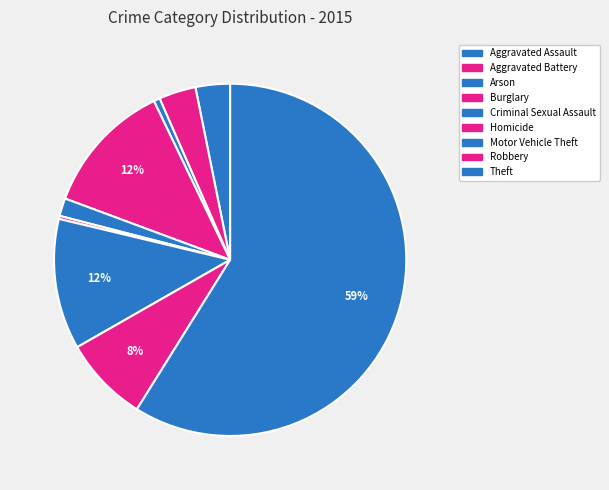

Count the number of slices in the pie.

9